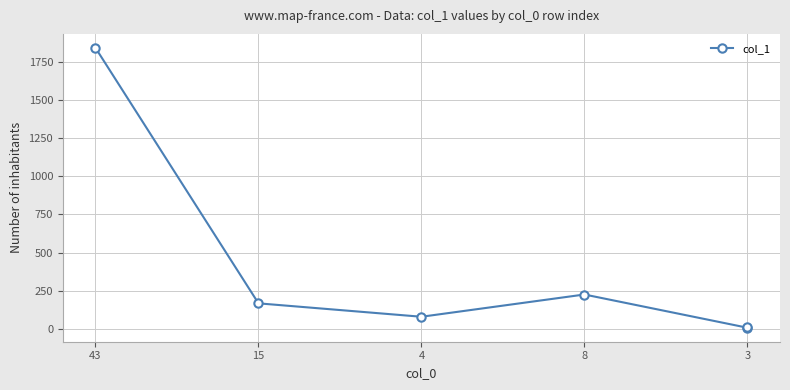

Read the value at 43, to the nearest 50.

1850